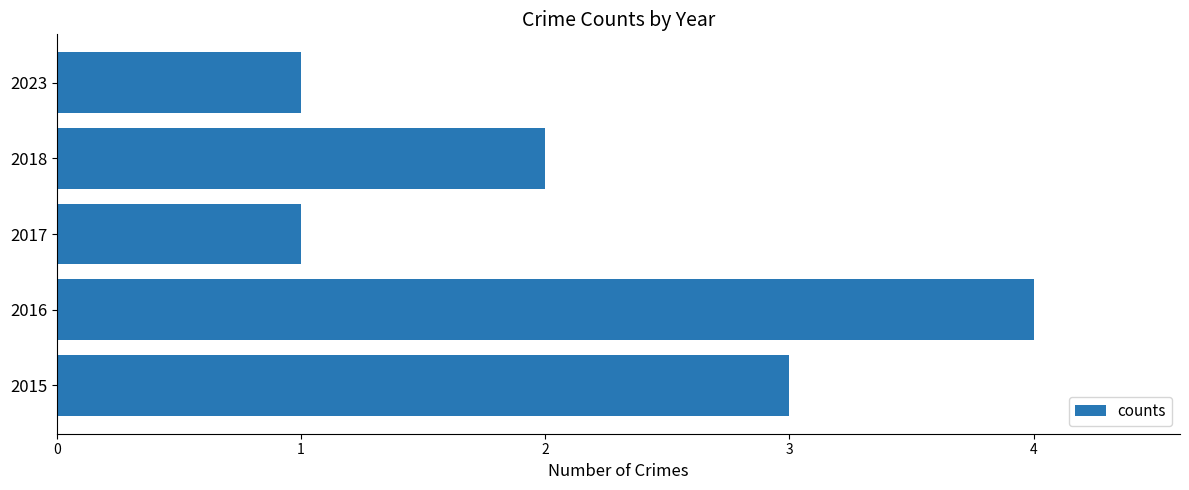

The value at 2016 is 4. True or false?

True